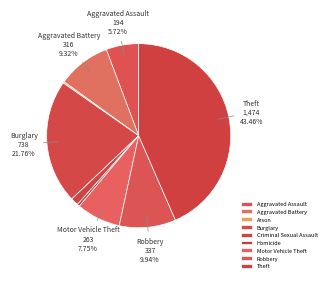

To the nearest percent, what percentage of the pie is Criminal Sexual Assault?

1%